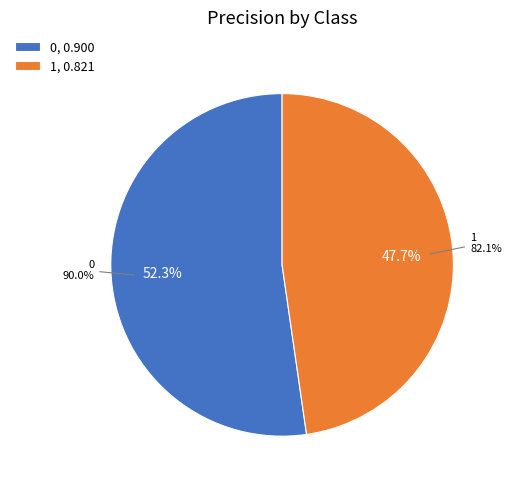

True or false: 0 accounts for 52% of the total.

True